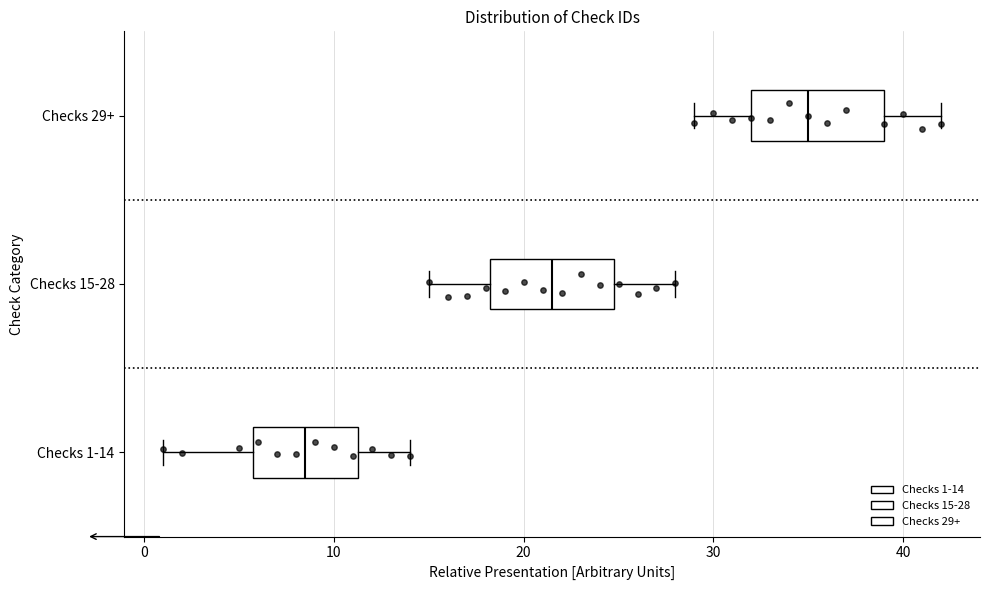

Which box's median line is the furthest to the left?

Checks 1-14